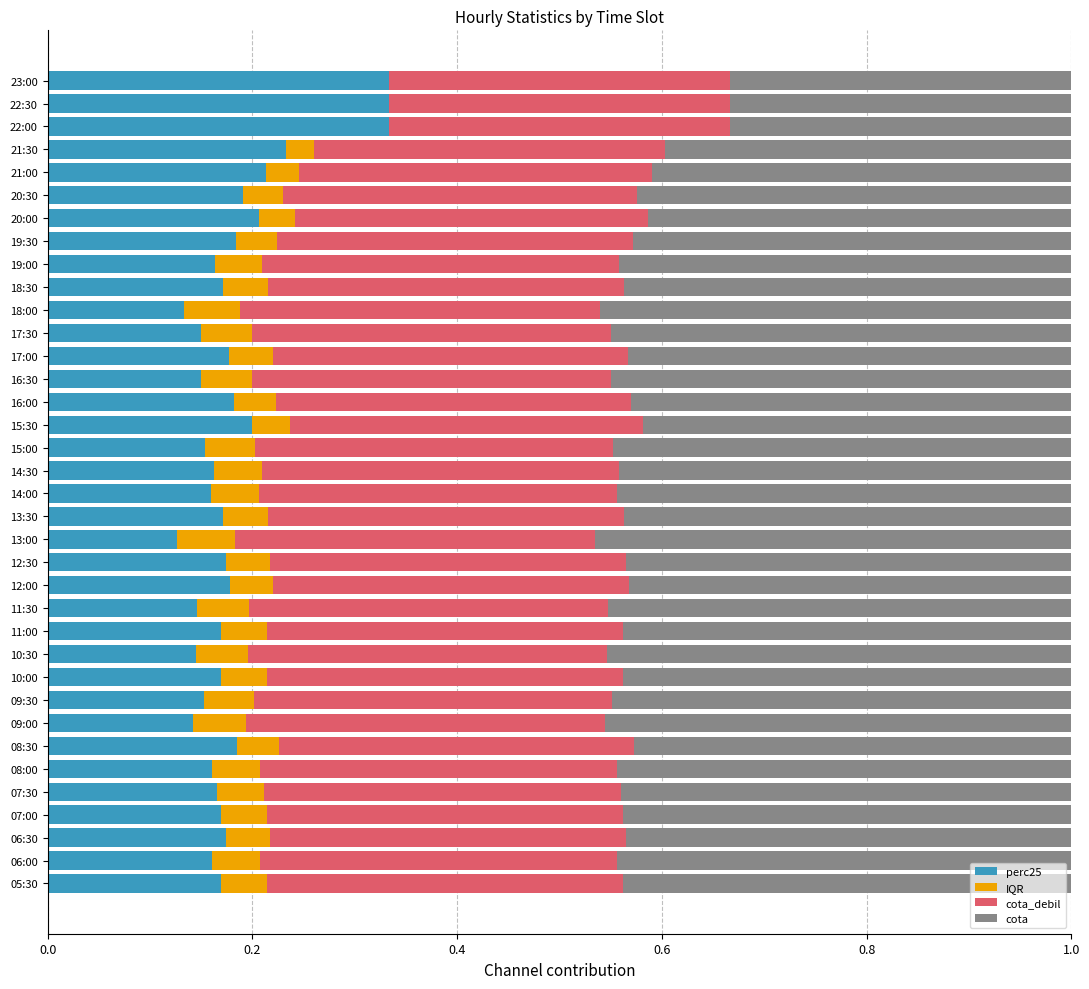

What is the total value across all series at 10:00?

1.0